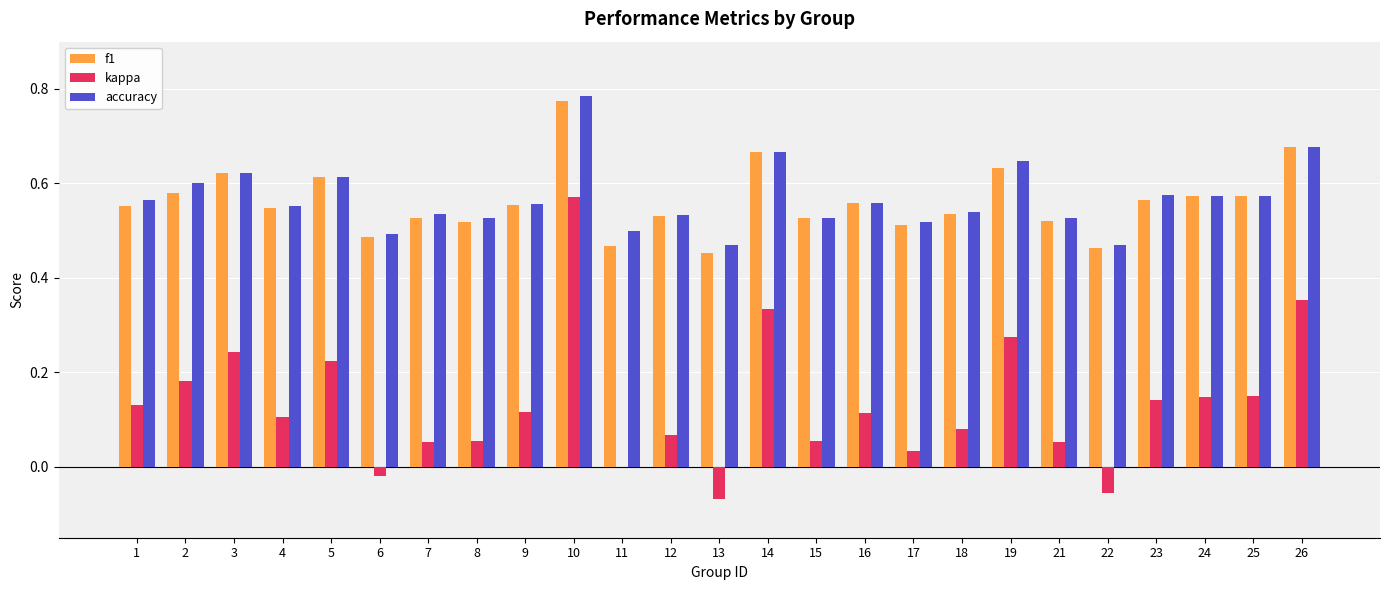

What is the sum of all kappa values?

3.3